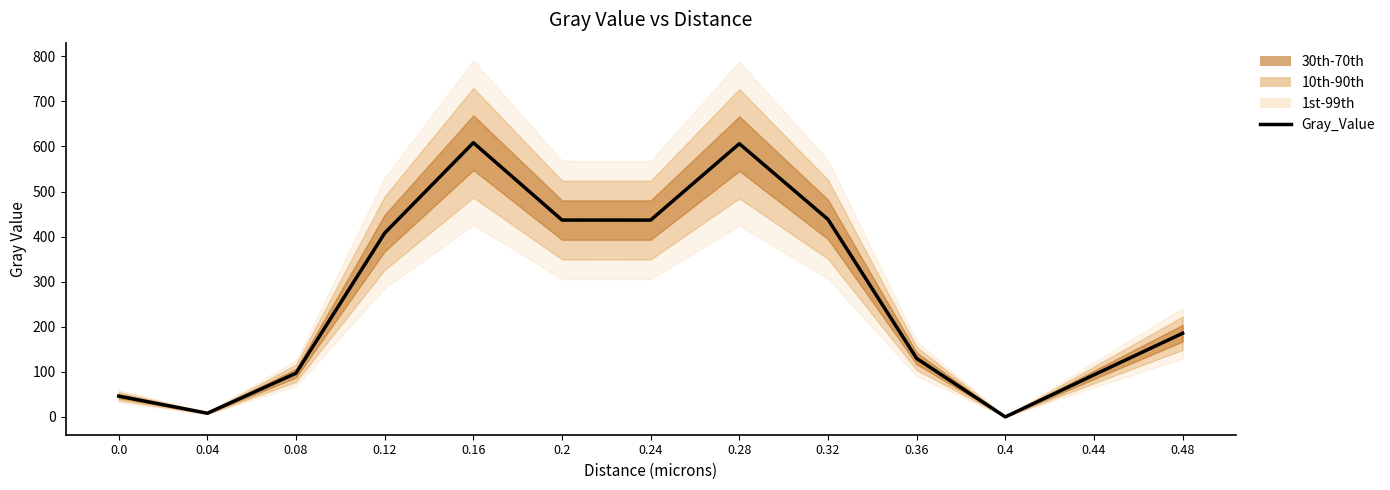

What is the average value?

268.8